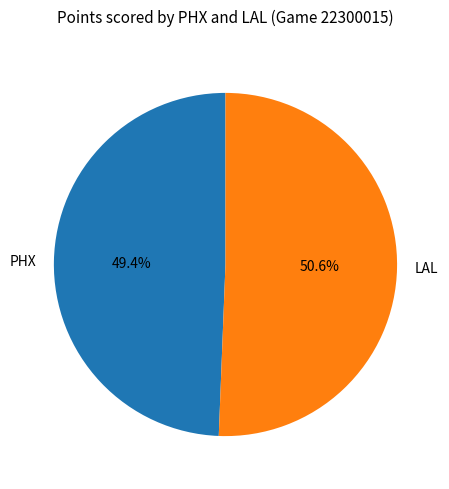

Which slice represents more than half of the pie?

LAL